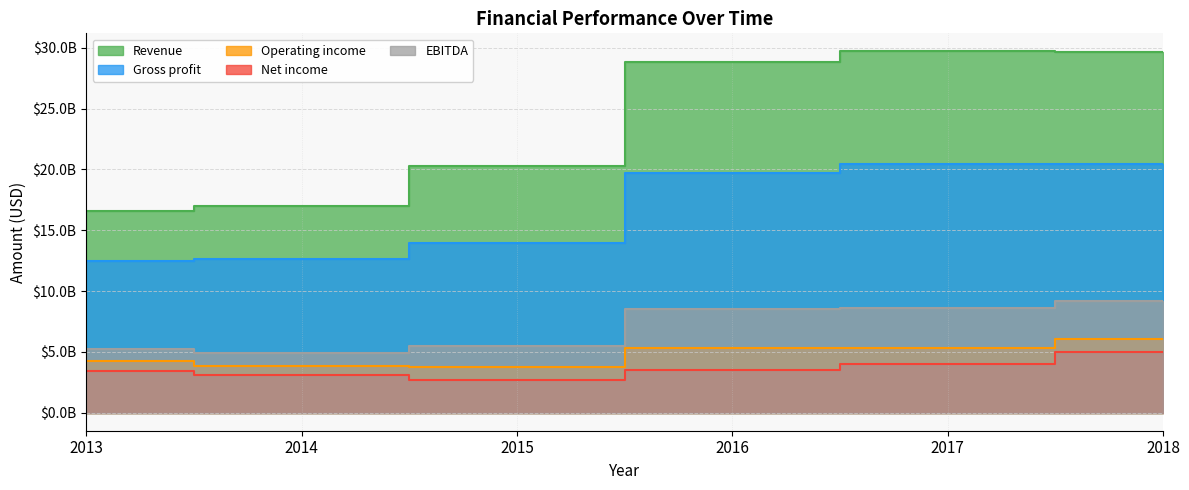

At how many categories does at least one series exceed 3824427568?

6